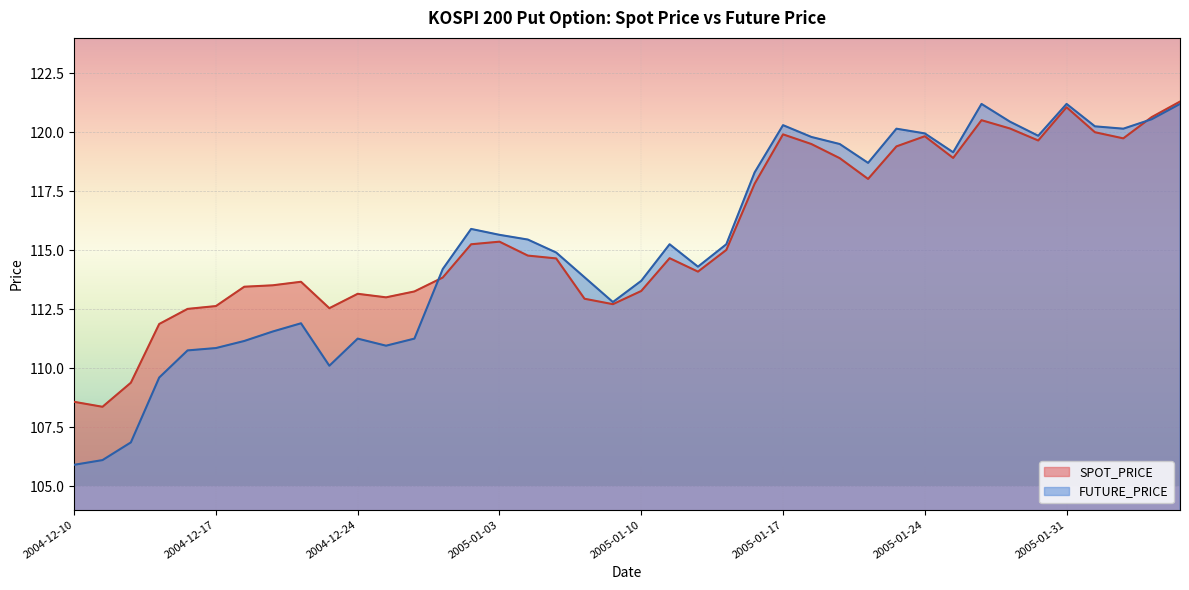

At which category does FUTURE_PRICE reach its first local peak?

2004-12-22